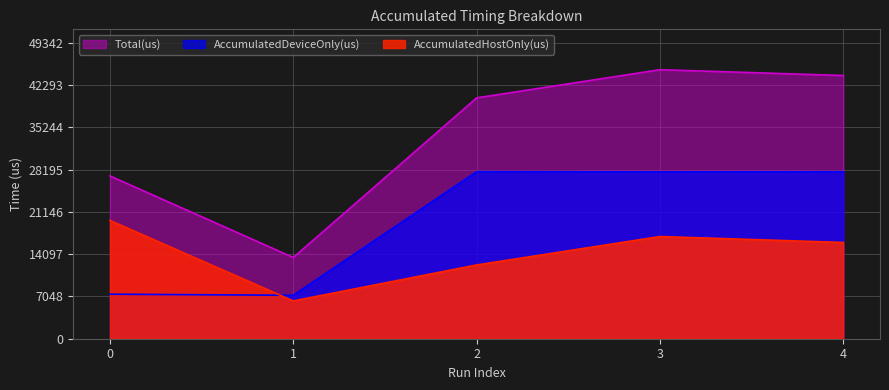

Reading left to right, extract all data points from this chart.

AccumulatedHostOnly(us): 0=19722.9	1=6301.1	2=12301.1	3=17037.0	4=16048.2
AccumulatedDeviceOnly(us): 0=7425.1	1=7243.9	2=27853.9	3=27820.0	4=27838.8
Total(us): 0=27148.0	1=13545.0	2=40155.0	3=44857.0	4=43887.0